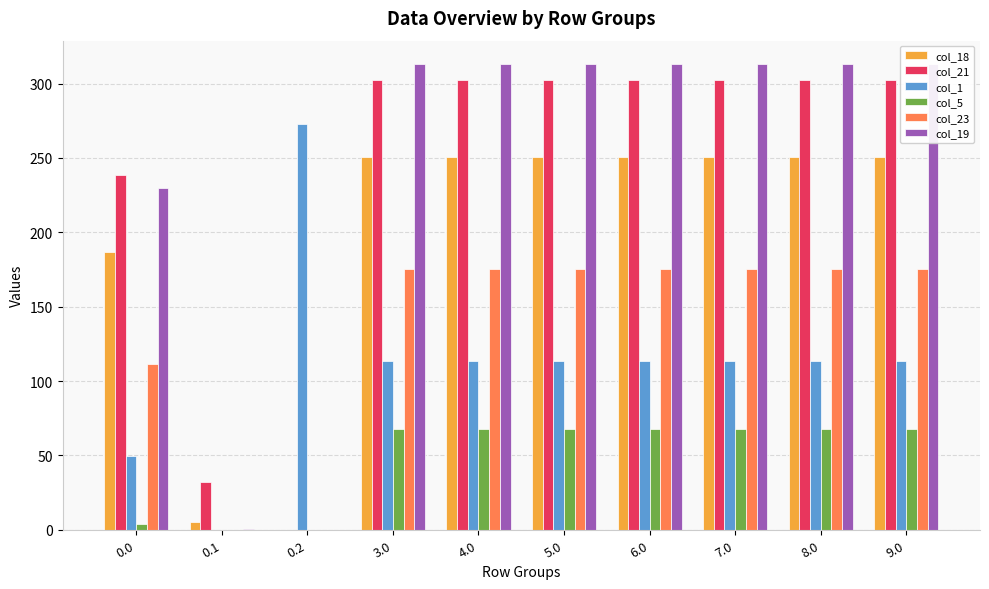

Which has a higher value, 9.0 or 7.0?

9.0